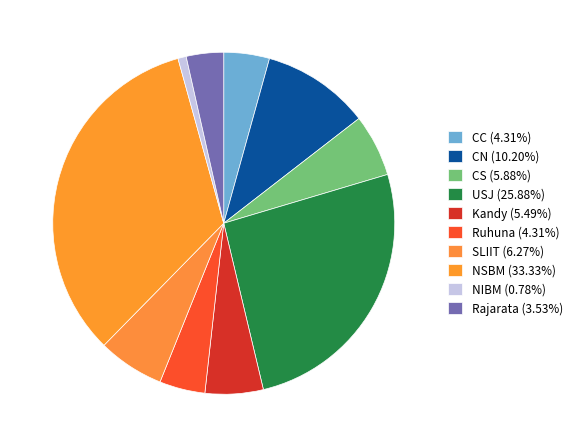

True or false: Ruhuna accounts for 4% of the total.

True